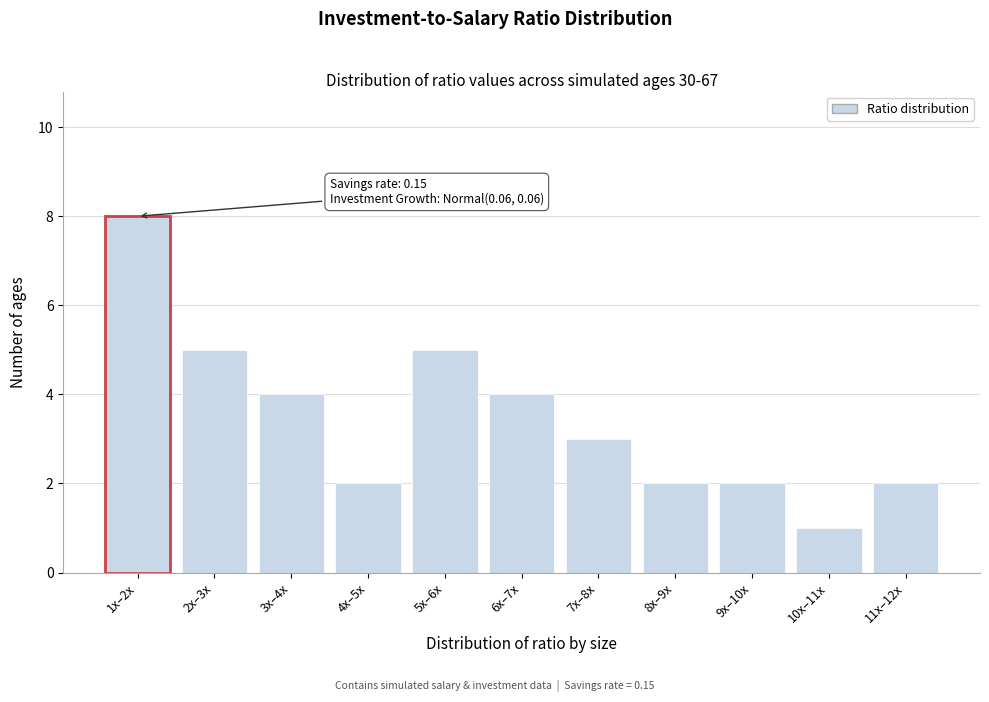

Reading left to right, list all the values displayed in this chart.

1x–2x=8	2x–3x=5	3x–4x=4	4x–5x=2	5x–6x=5	6x–7x=4	7x–8x=3	8x–9x=2	9x–10x=2	10x–11x=1	11x–12x=2